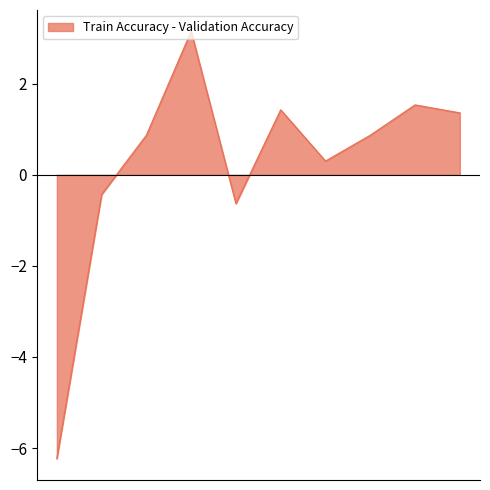

What is the minimum value shown in the chart?

-6.2